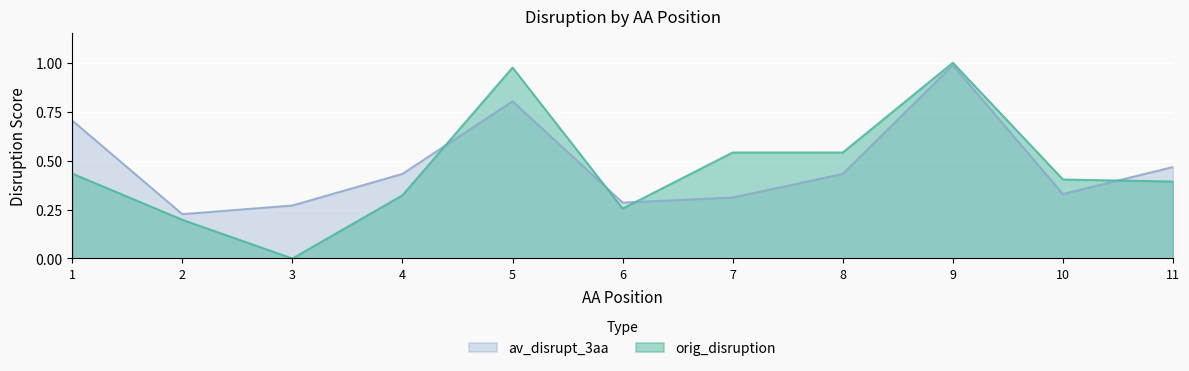

How many values in the orig_disruption series exceed 0?

10